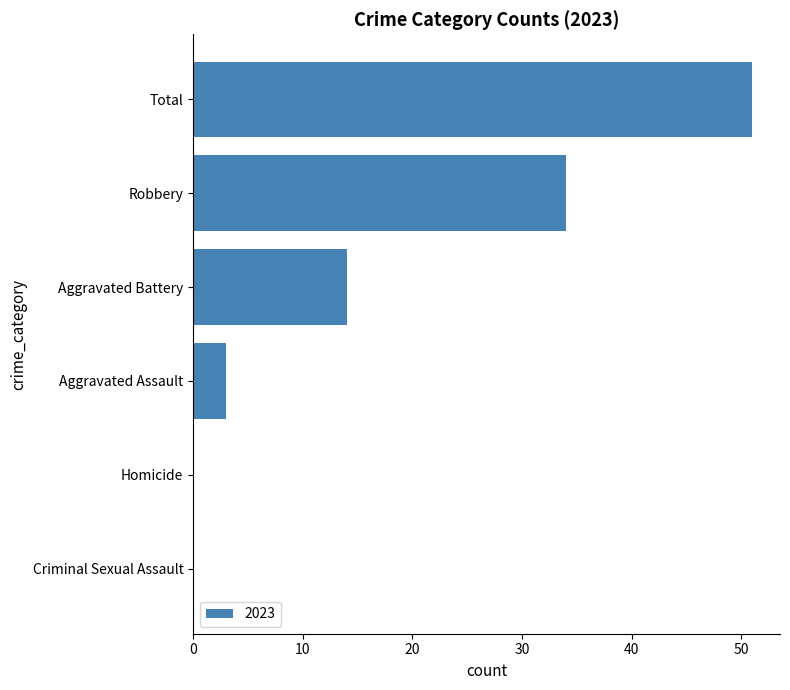

What is the sum of the values at Robbery and Homicide?

34